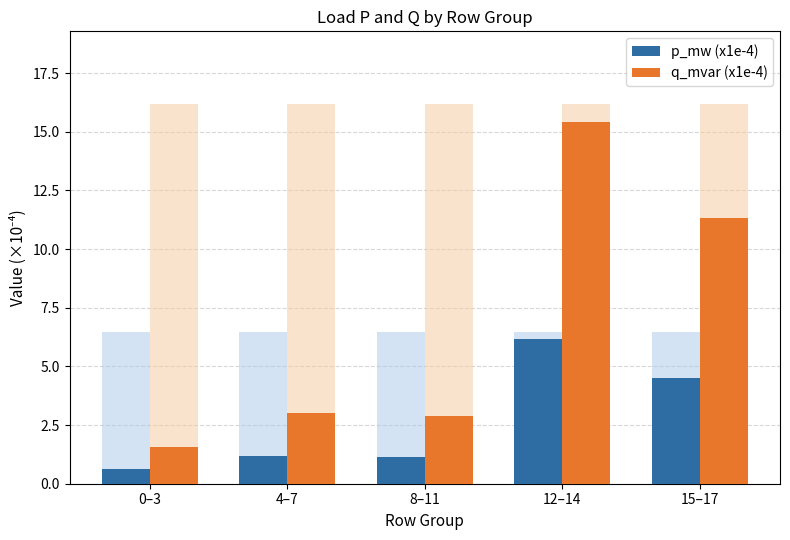

What is the highest value of the p_mw (x1e-4) series?

6.2